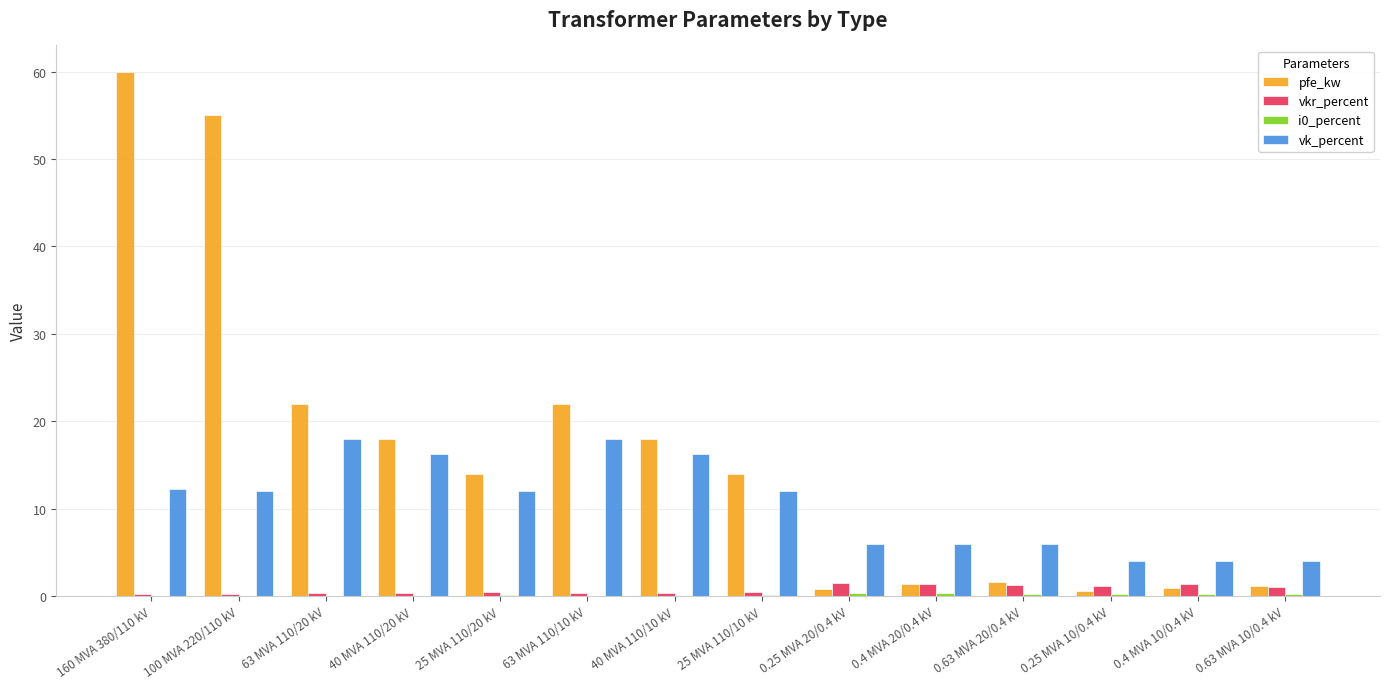

Are the bars horizontal?

No